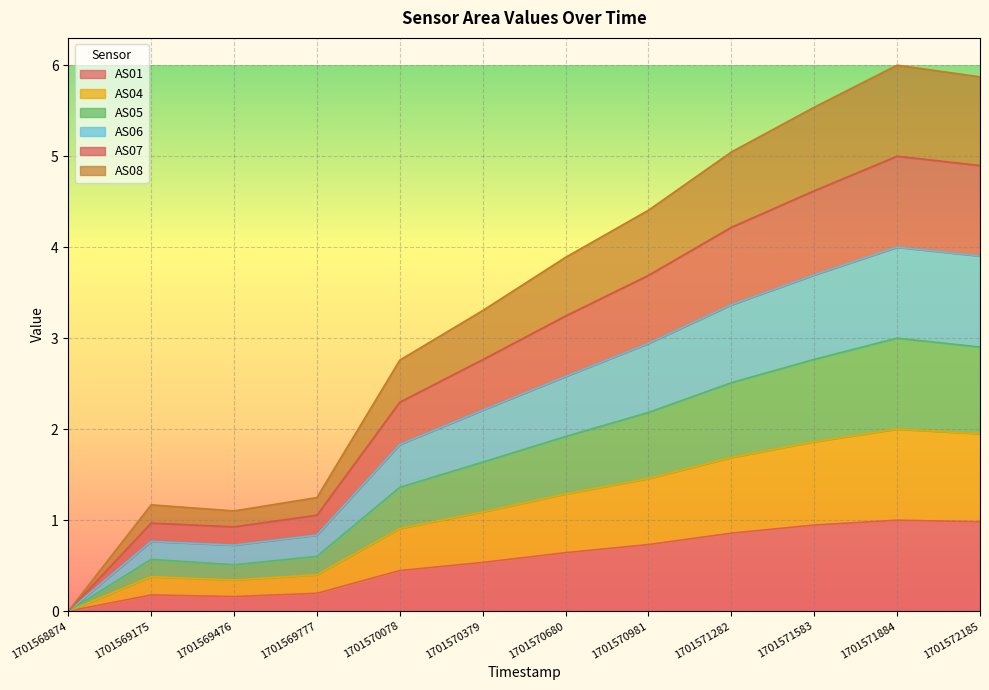

What is the total value across all series at 1701570379?

3.3